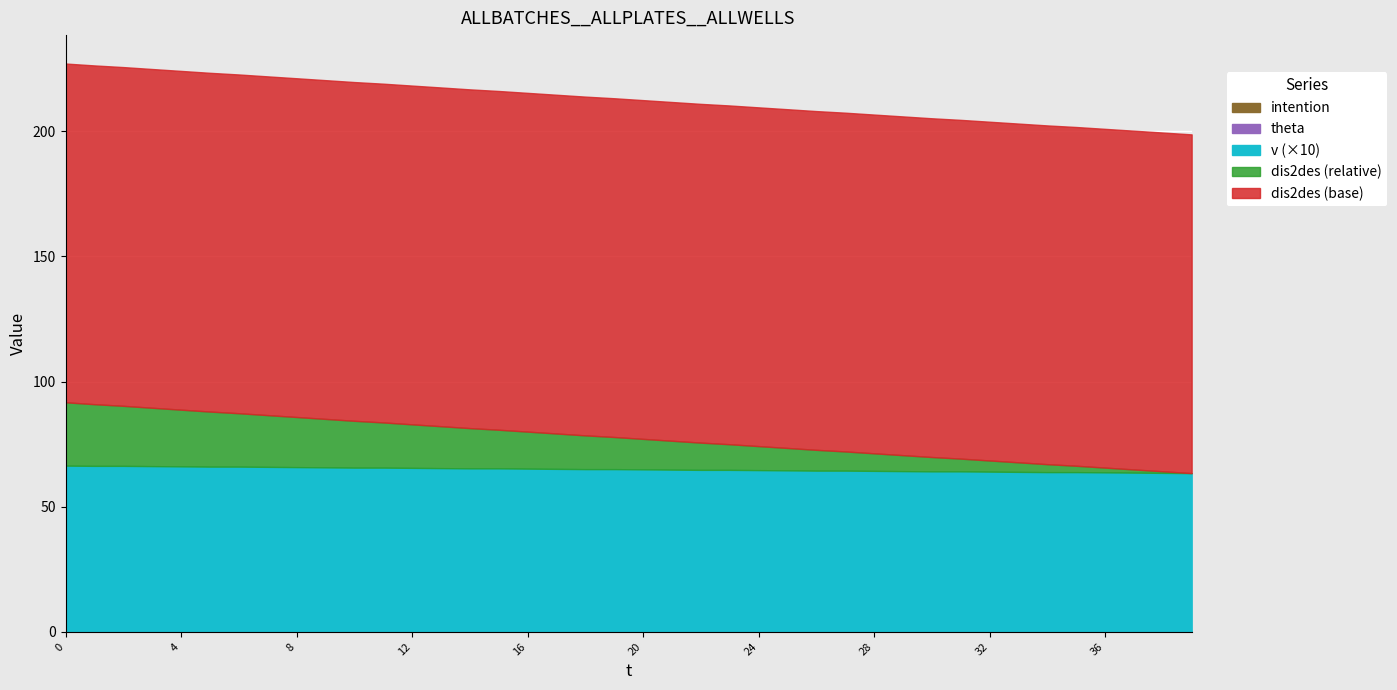

Between 22 and 23, which series saw the biggest shift?

dis2des